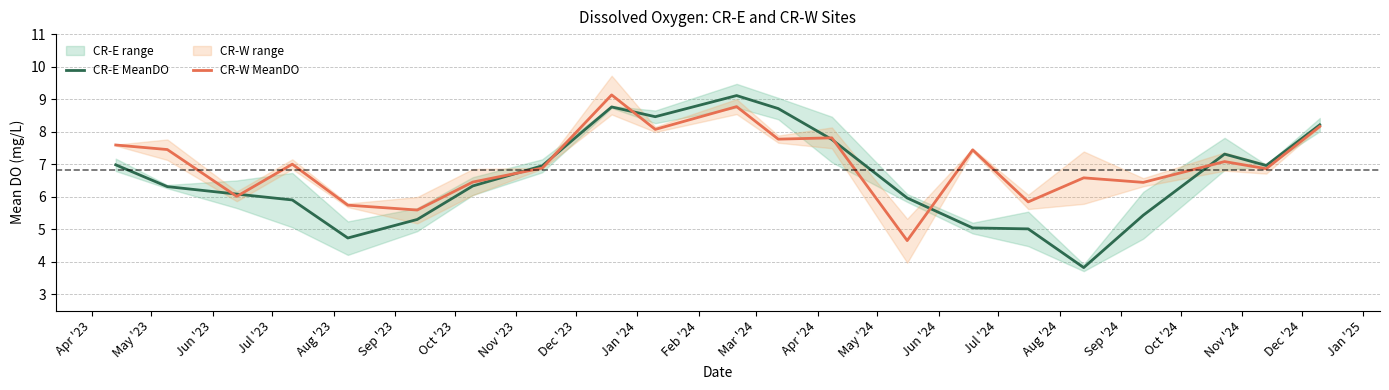

True or false: CR-E MeanDO has more than 1 interior local peaks.

True